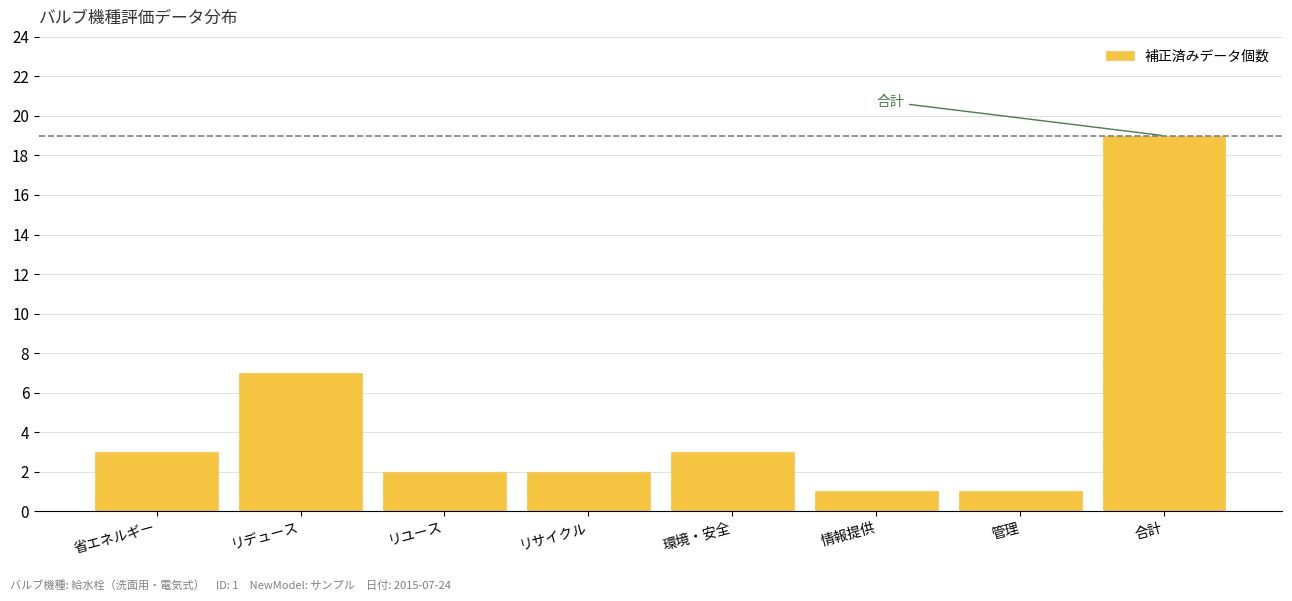

Reading left to right, list all the values displayed in this chart.

省エネルギー=3	リデュース=7	リユース=2	リサイクル=2	環境・安全=3	情報提供=1	管理=1	合計=19